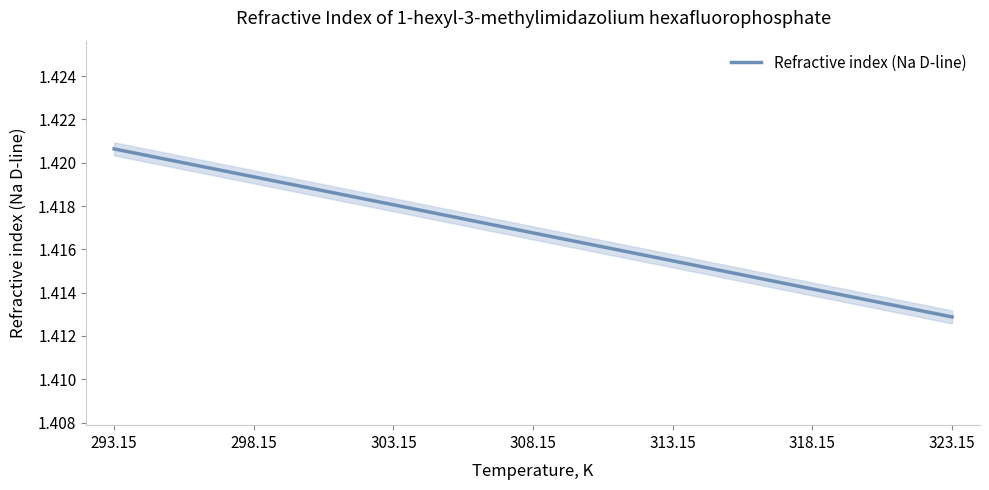

List the labels in order of value, smallest first.

323.15, 318.15, 313.15, 308.15, 303.15, 298.15, 293.15